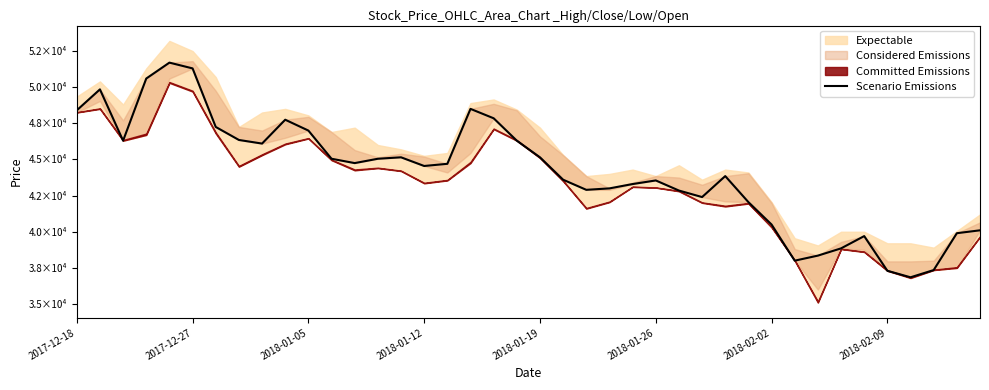

How many categories are shown in the chart?

40